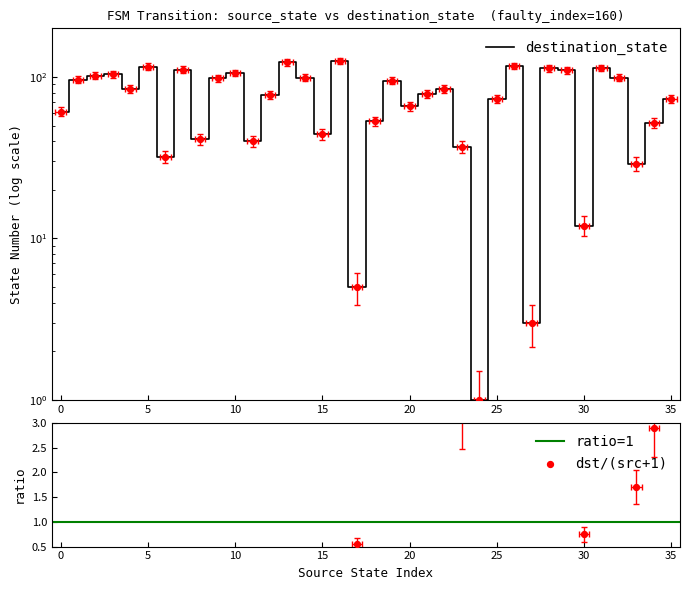

Which has a higher value, 33 or 13?

13